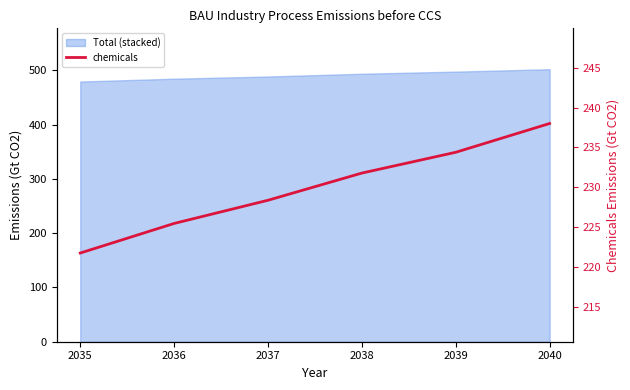

Rank the categories by value from highest to lowest.

2040, 2039, 2038, 2037, 2036, 2035